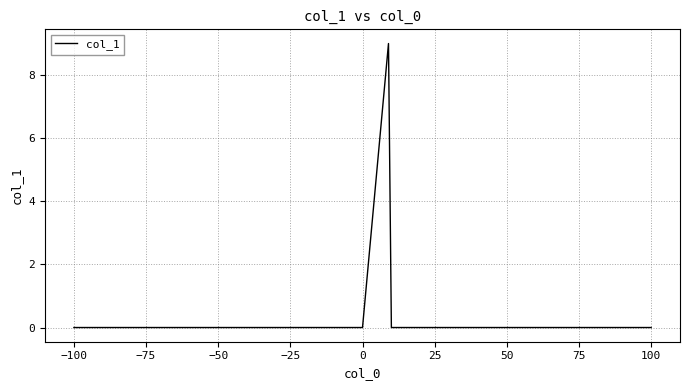

What is the maximum value shown in the chart?

9